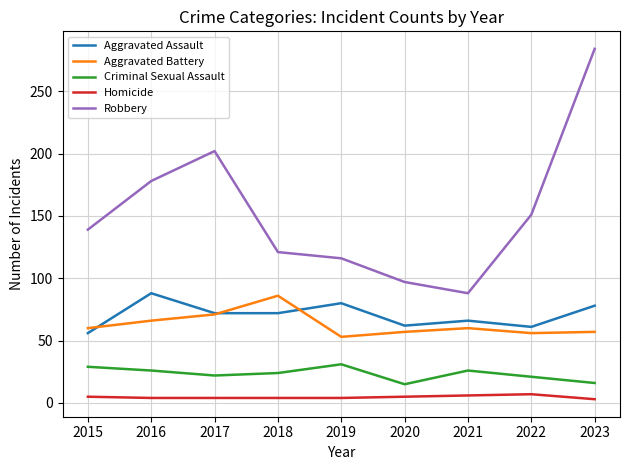

Does the chart display data point markers on the line(s)?

No